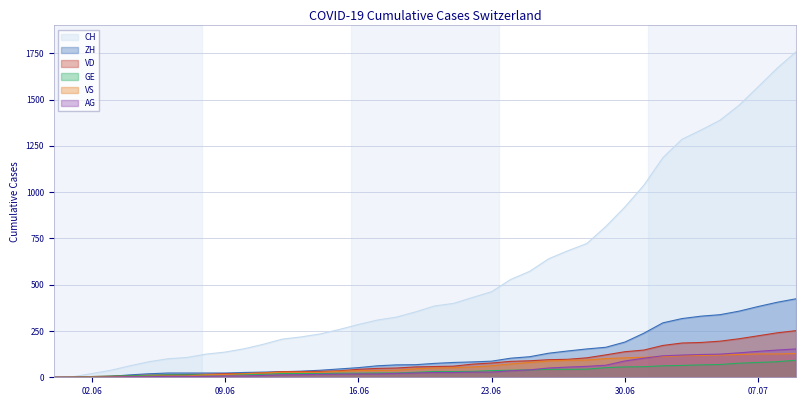

True or false: ZH has a value of 317 at 2020-07-03.

True